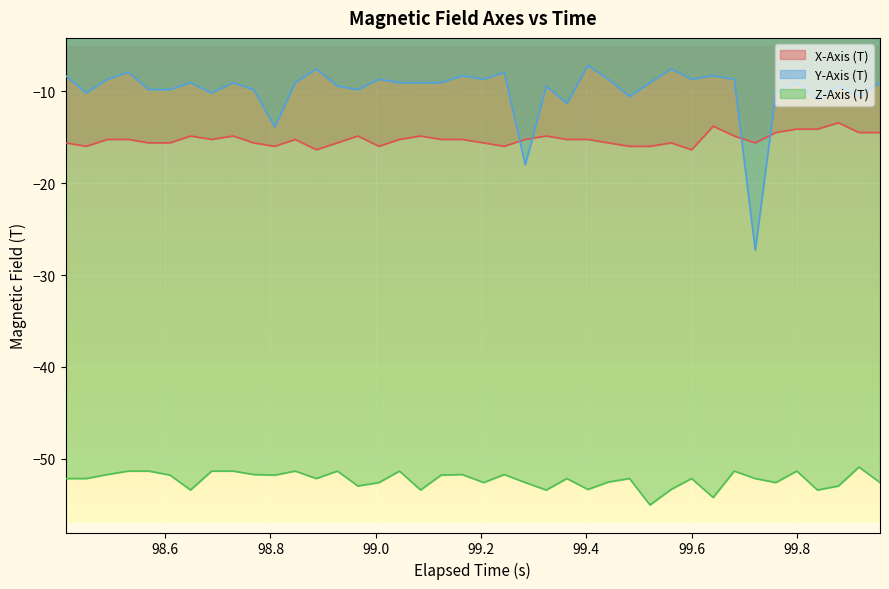

How many lines are shown in the chart?

3